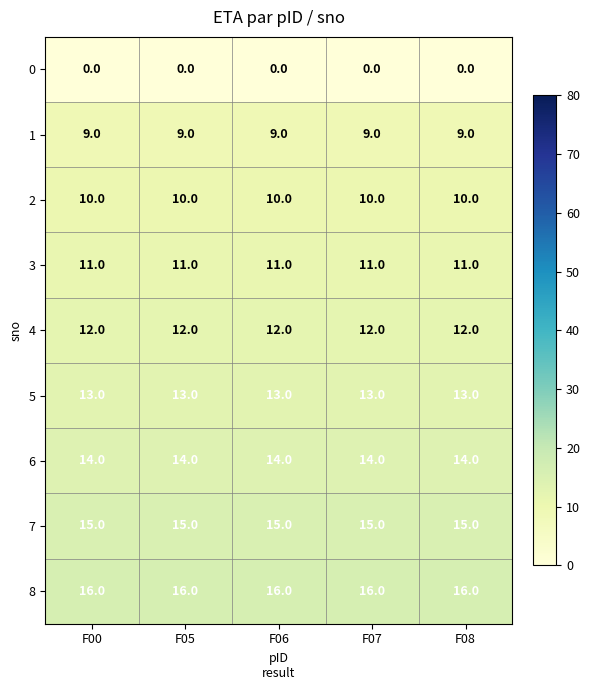

What is the spread (max minus min) of values at F06?

16